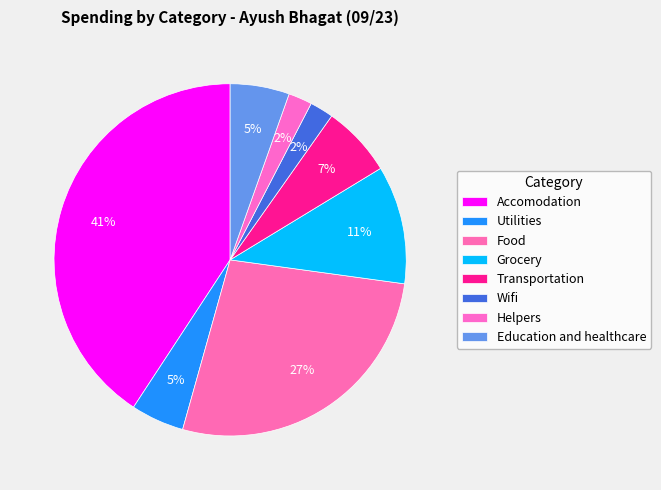

To the nearest percent, what portion does Utilities represent?

5%